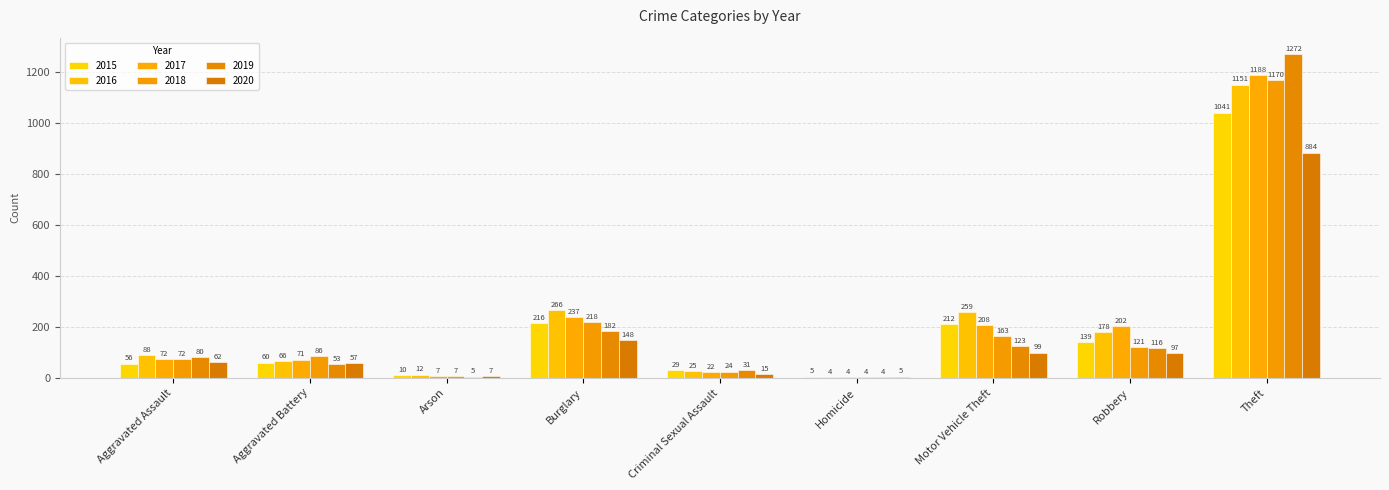

Are the bars horizontal?

No